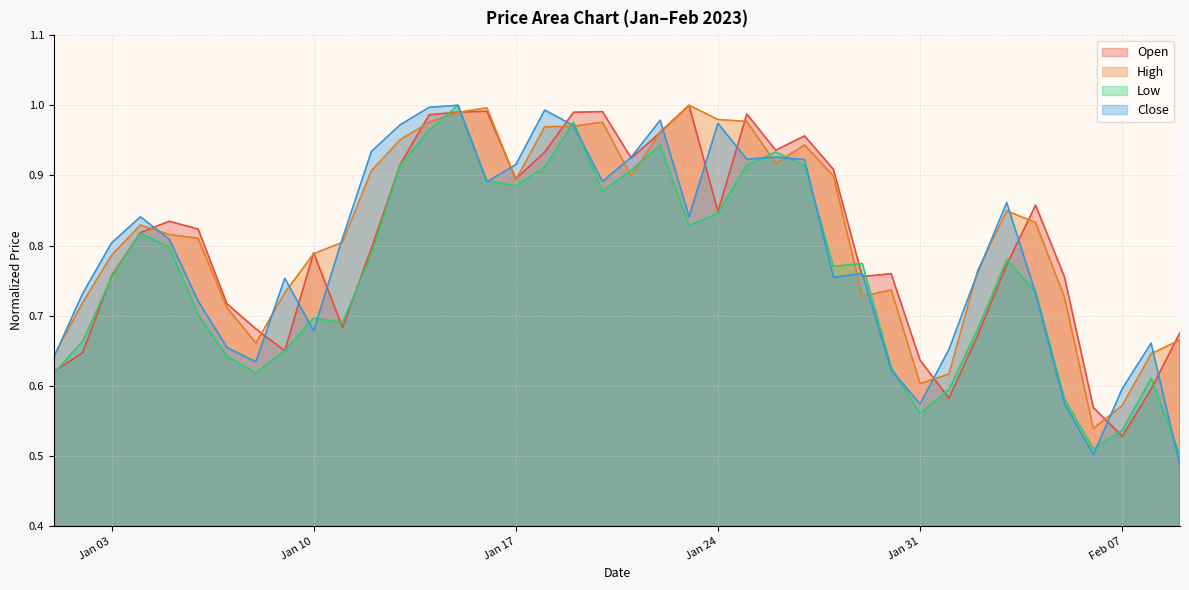

Where is High nearest to the value 0?

2023-02-06